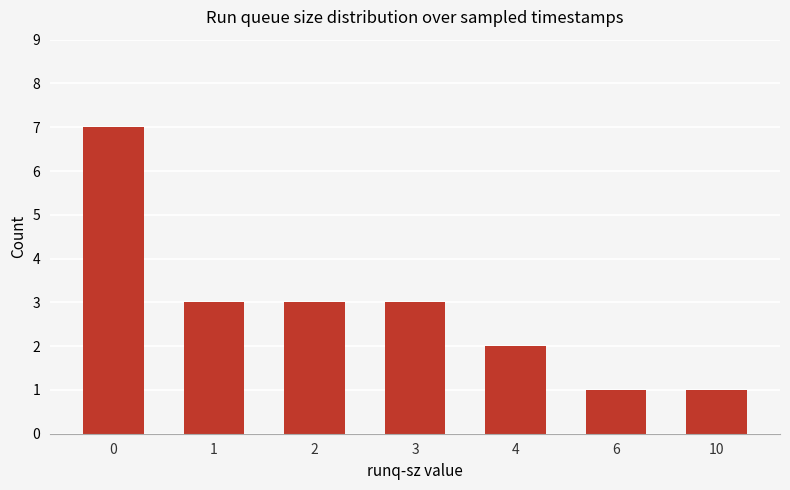

The value at 10 is 2. True or false?

False